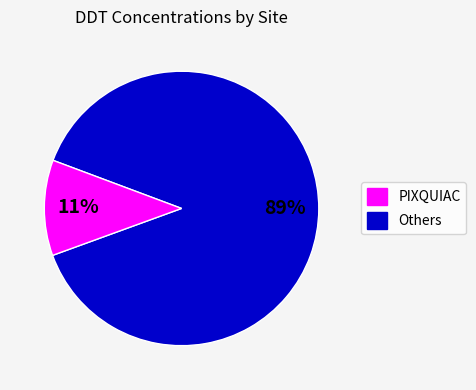

Is there any slice that represents more than half of the pie?

Yes